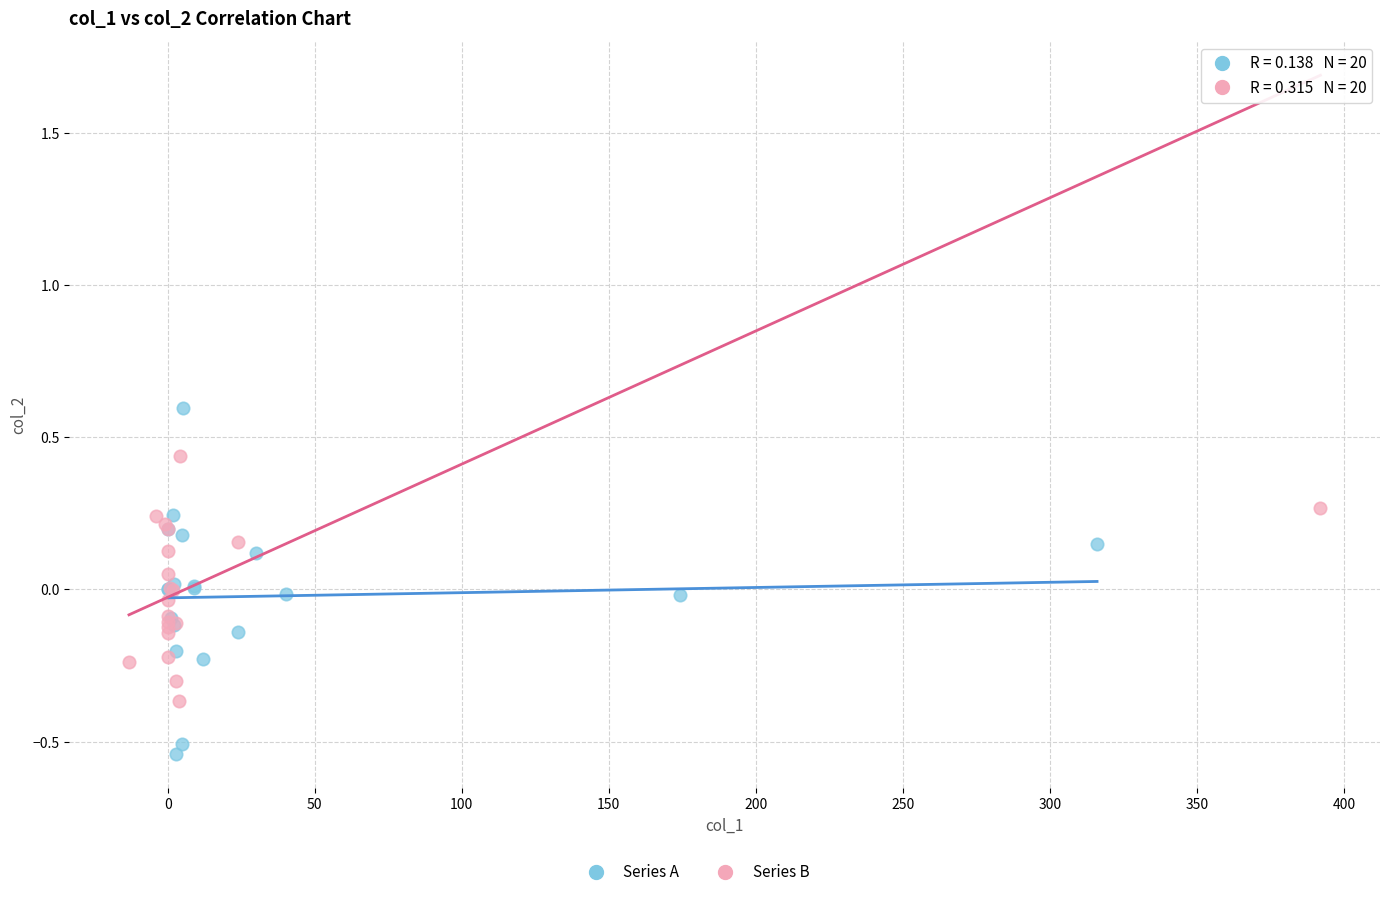

Which series contains the highest Y value?

Series A